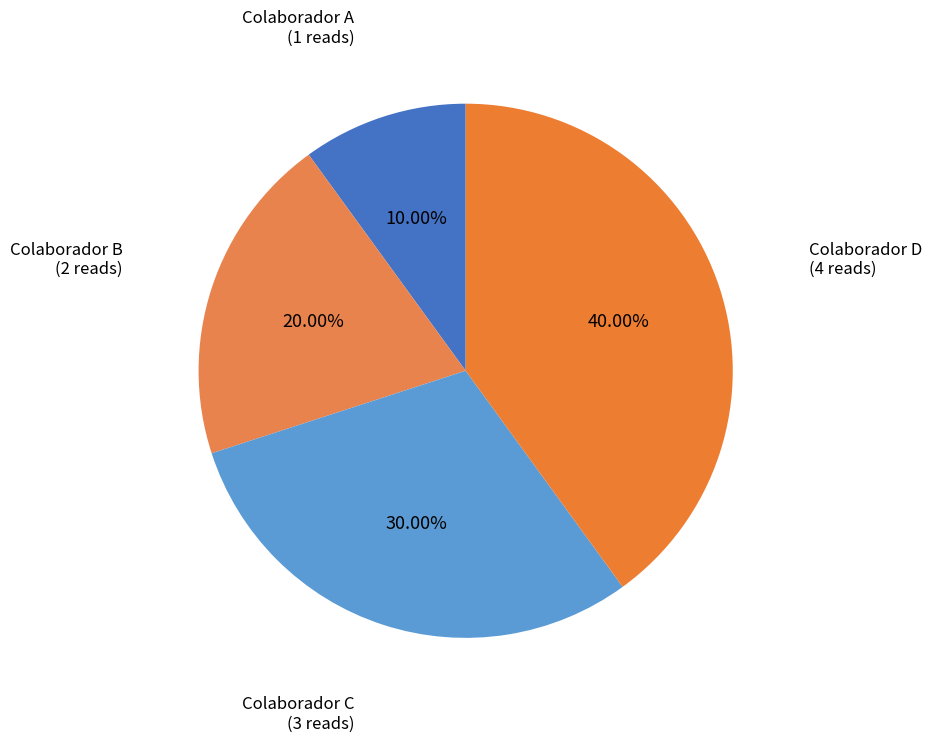

The Colaborador D slice represents 40% of the pie. True or false?

True